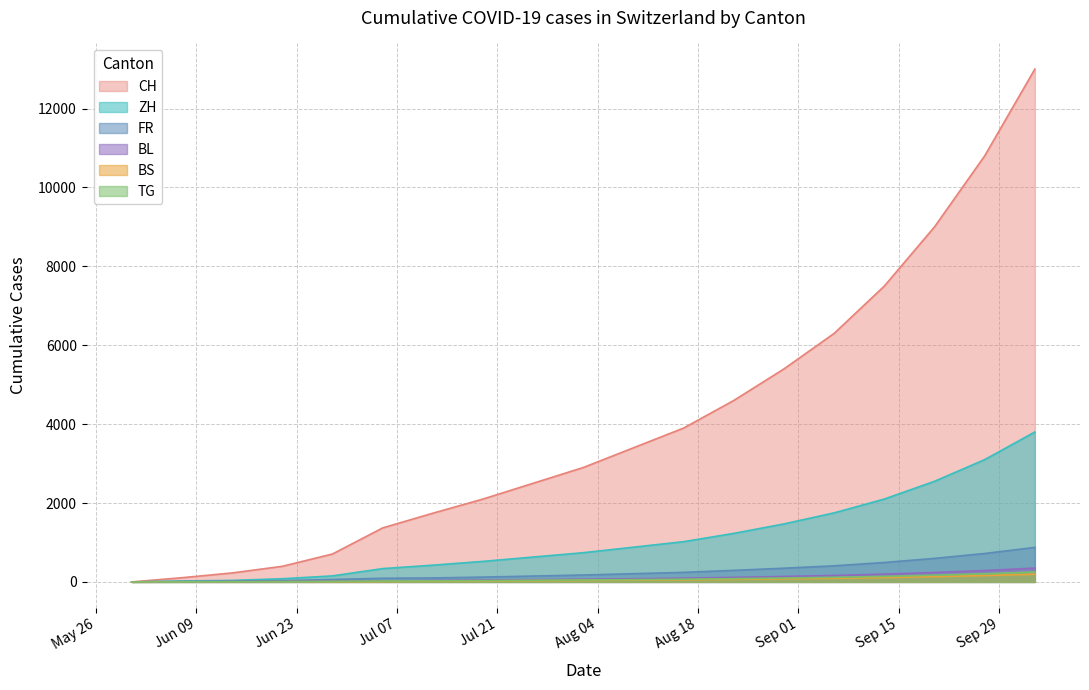

What is the maximum value for ZH?

3800